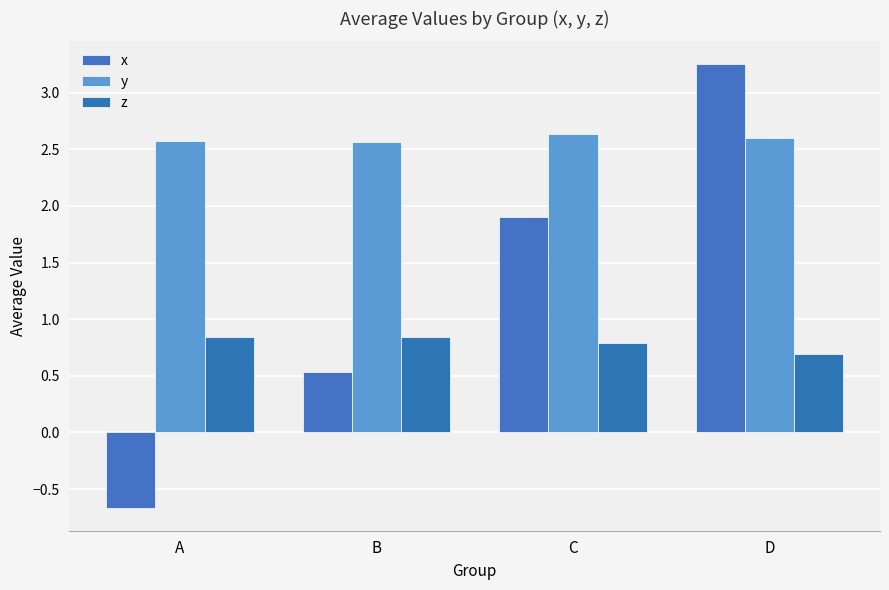

Are the bars horizontal?

No